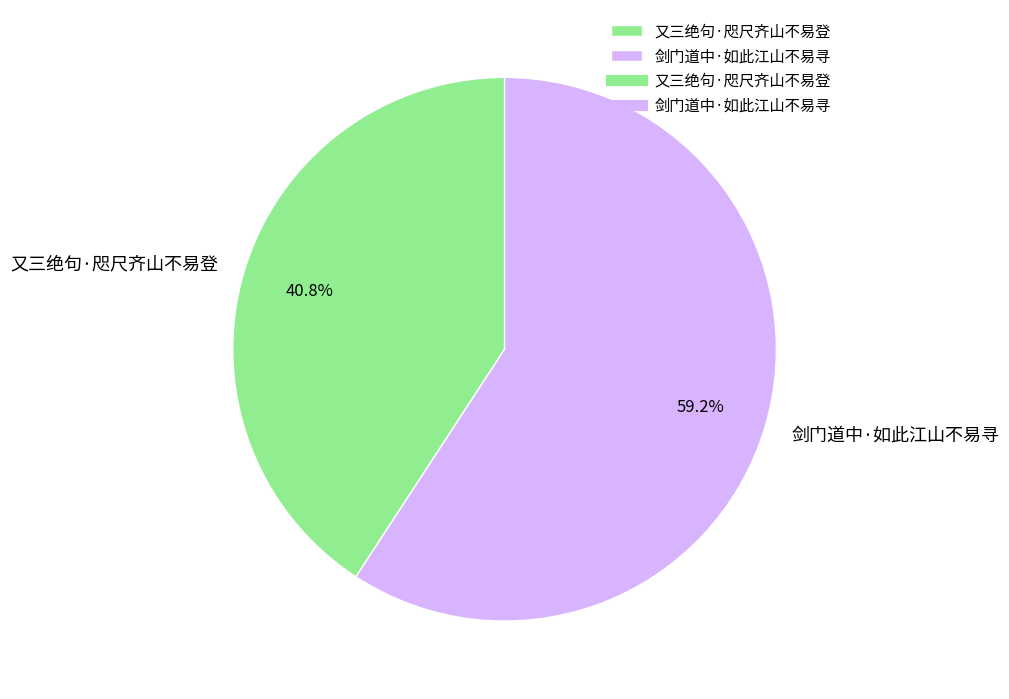

Rank the categories by value from highest to lowest.

剑门道中·如此江山不易寻, 又三绝句·咫尺齐山不易登